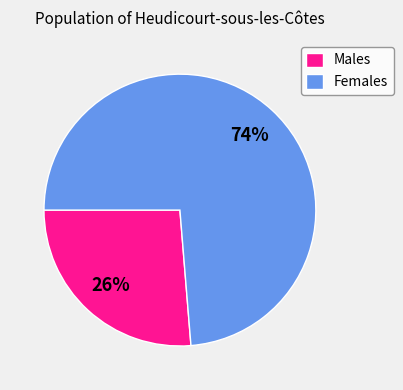

Which category accounts for the majority?

Females